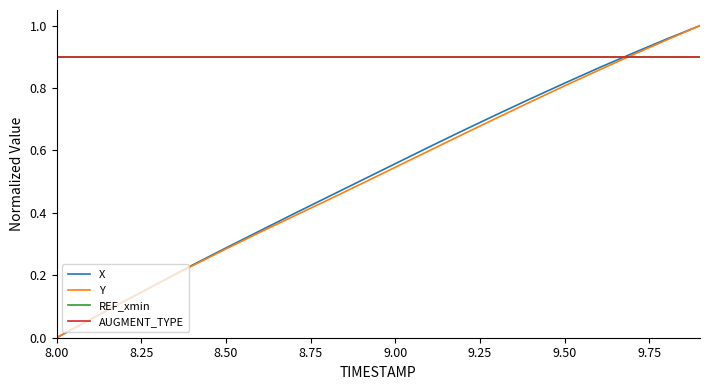

Which series has the largest range (max minus min)?

X